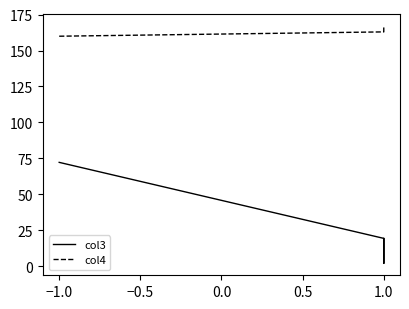

Is it true that col3 equals 12.8 at 1.0?

False